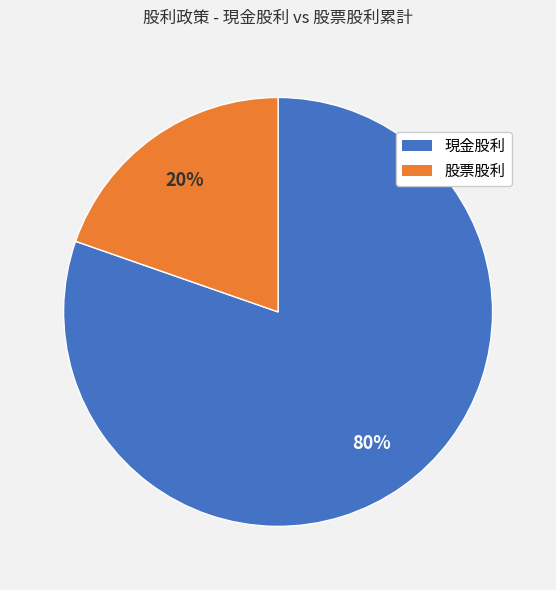

Does any single category account for the majority?

Yes